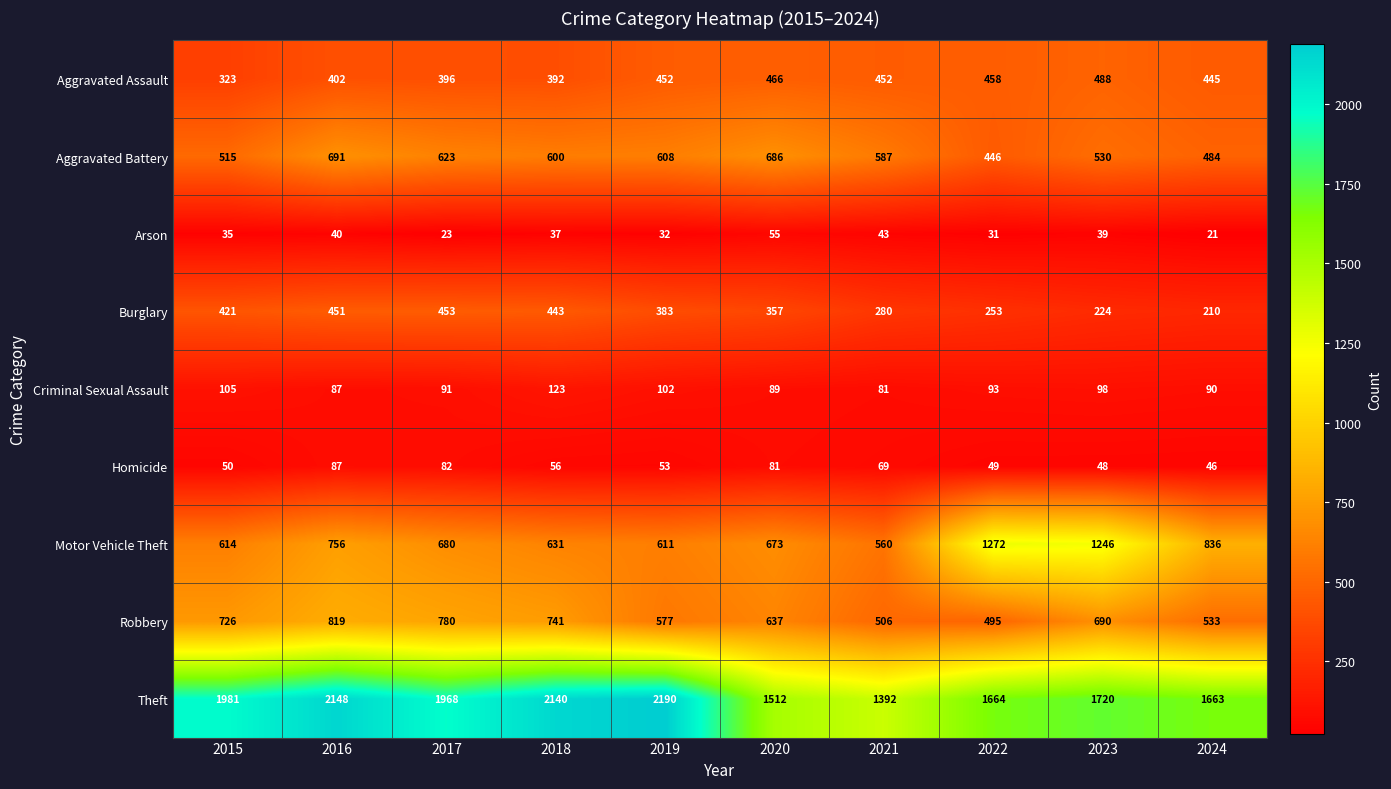

Count the number of data series in this chart.

9